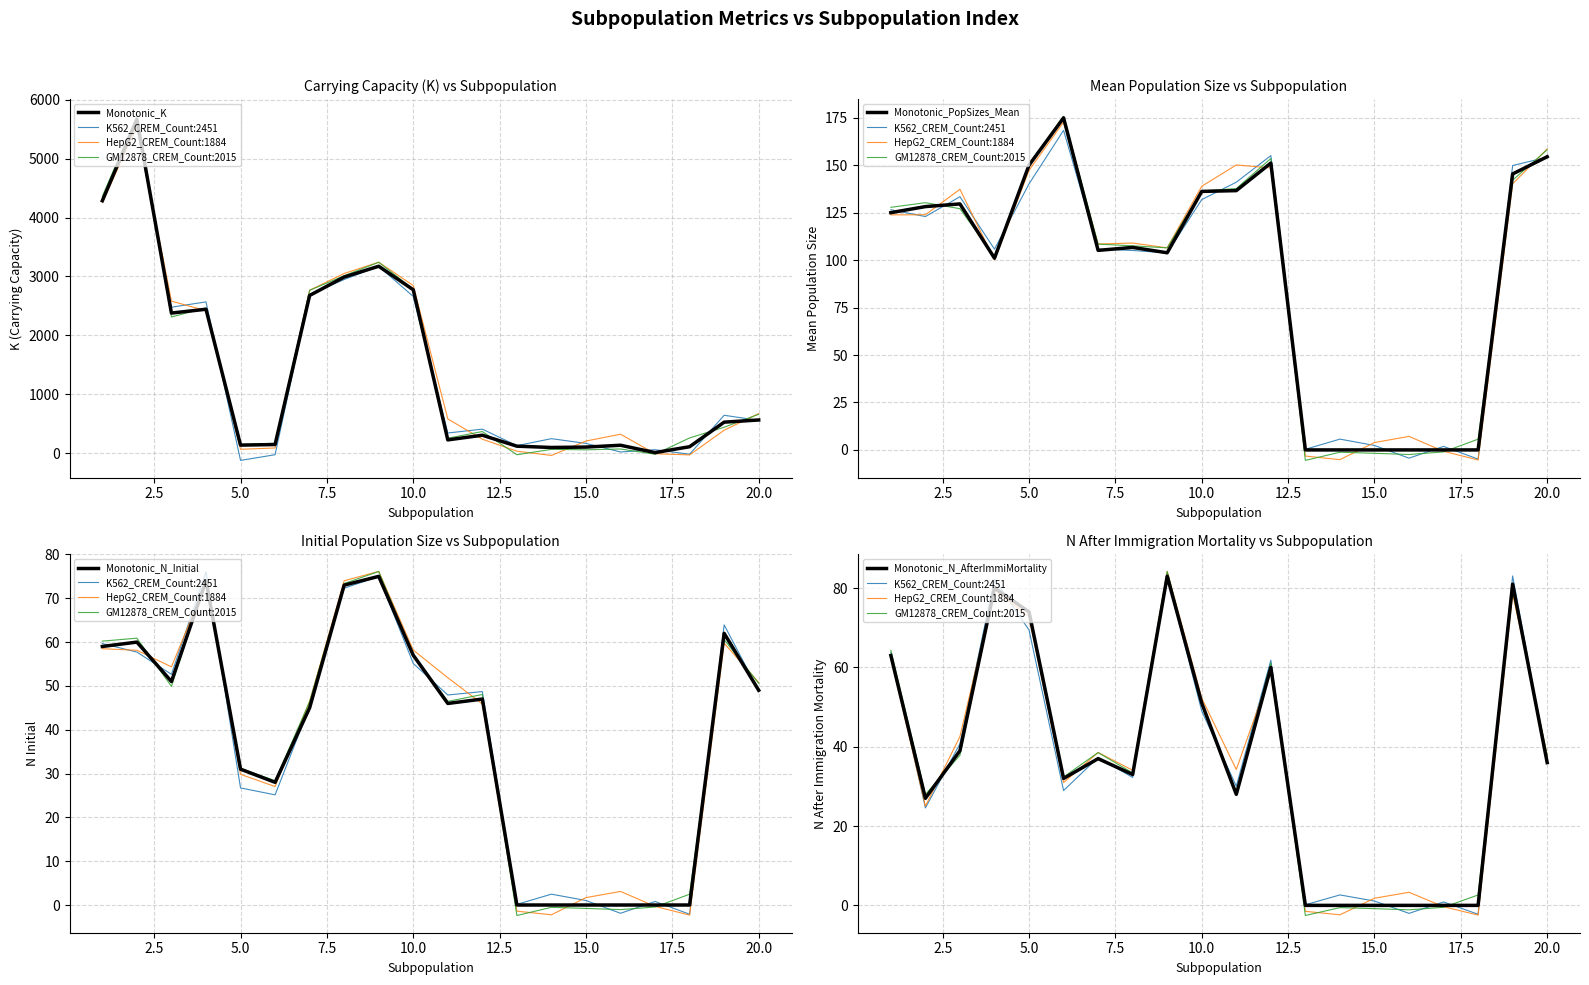

Where is PopSizes_Mean nearest to the value 87?

4